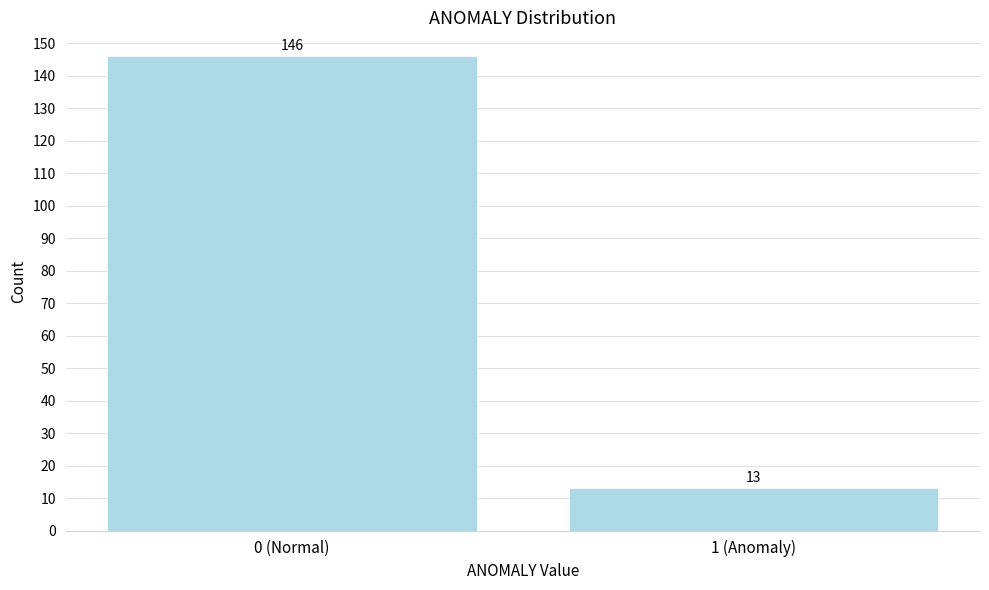

Reading left to right, what are all the values shown in this chart?

0 (Normal)=146	1 (Anomaly)=13